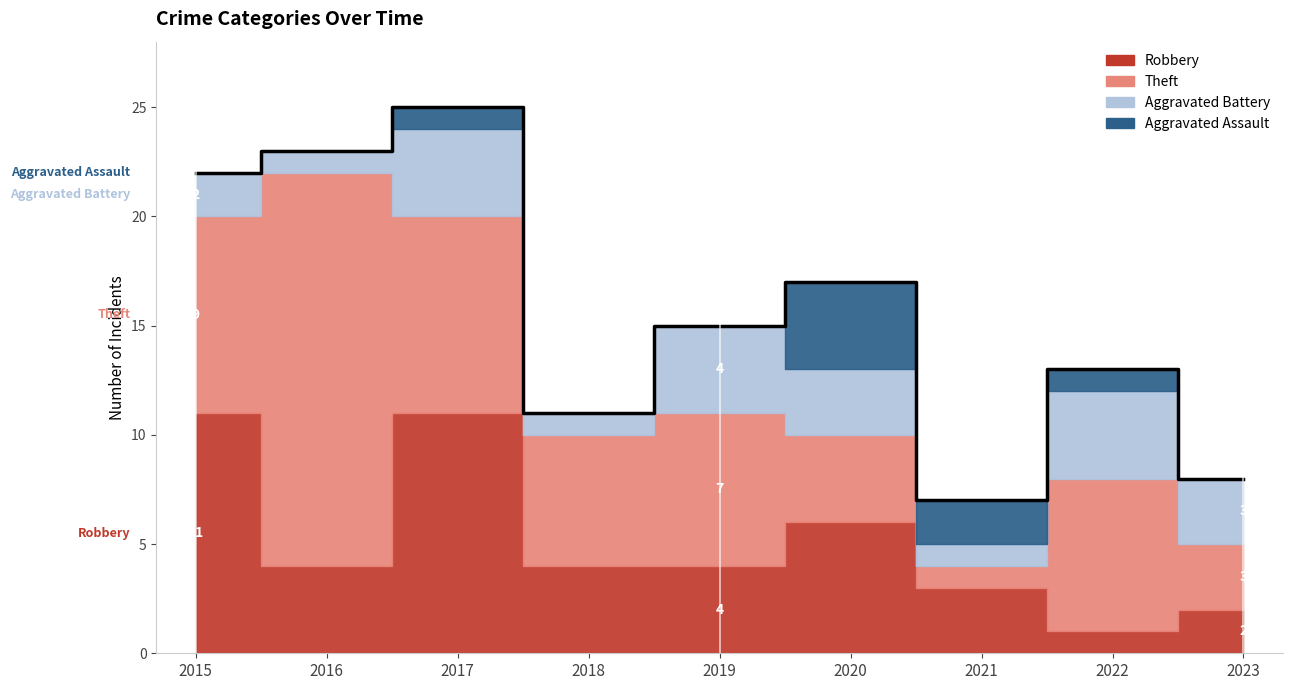

True or false: Theft has more than 0 interior local peaks.

True